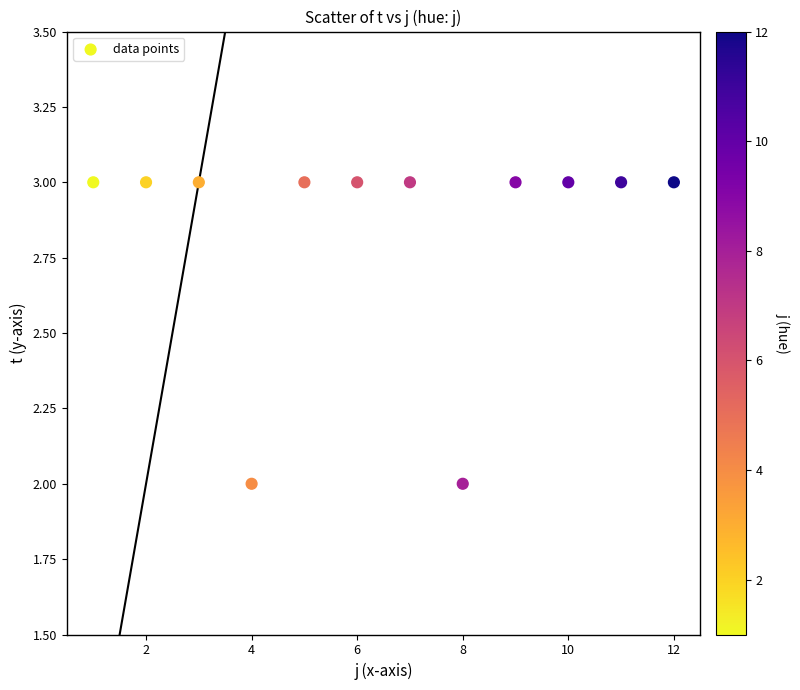

What is the average Y value?

3